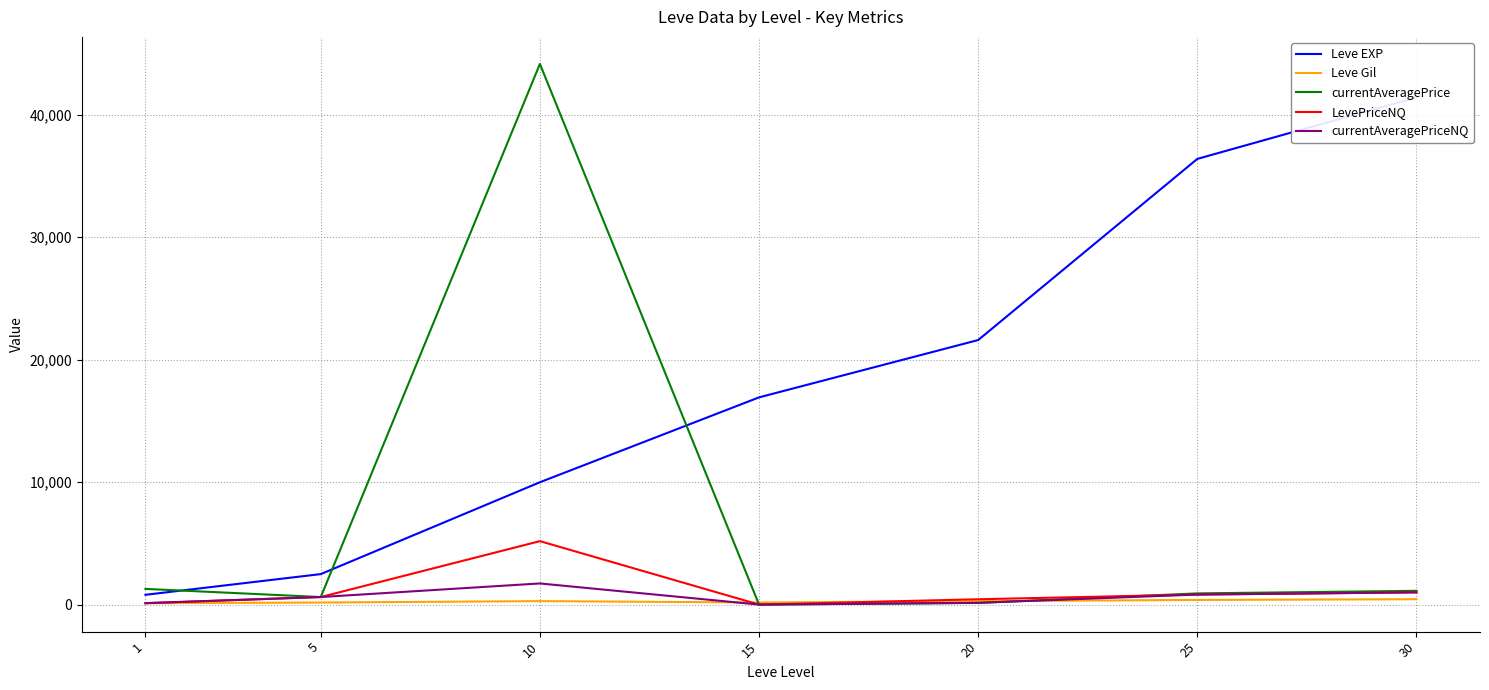

Reading left to right, list all the values displayed in this chart.

Leve EXP: 800.0	2490.0	9990.0	16920.0	21600.0	36390.0	41410.0
Leve Gil: 113.0	169.0	284.0	172.0	281.0	379.0	440.0
currentAveragePrice: 1282.3	617.4	44146.0	0.0	135.2	914.8	1124.8
LevePriceNQ: 116.6	617.4	5181.0	0.0	436.5	819.8	999.7
currentAveragePriceNQ: 116.6	617.4	1727.0	0.0	145.5	819.8	999.7